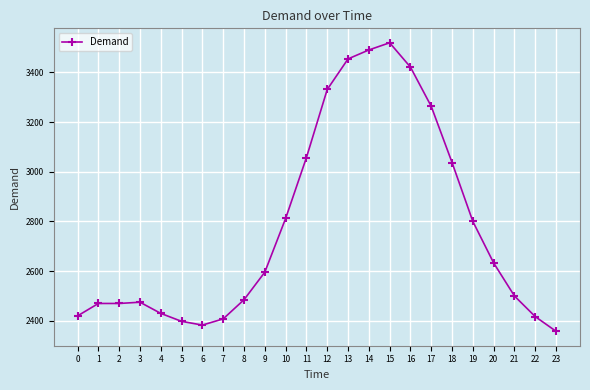

What is the approximate value at 4?

2430